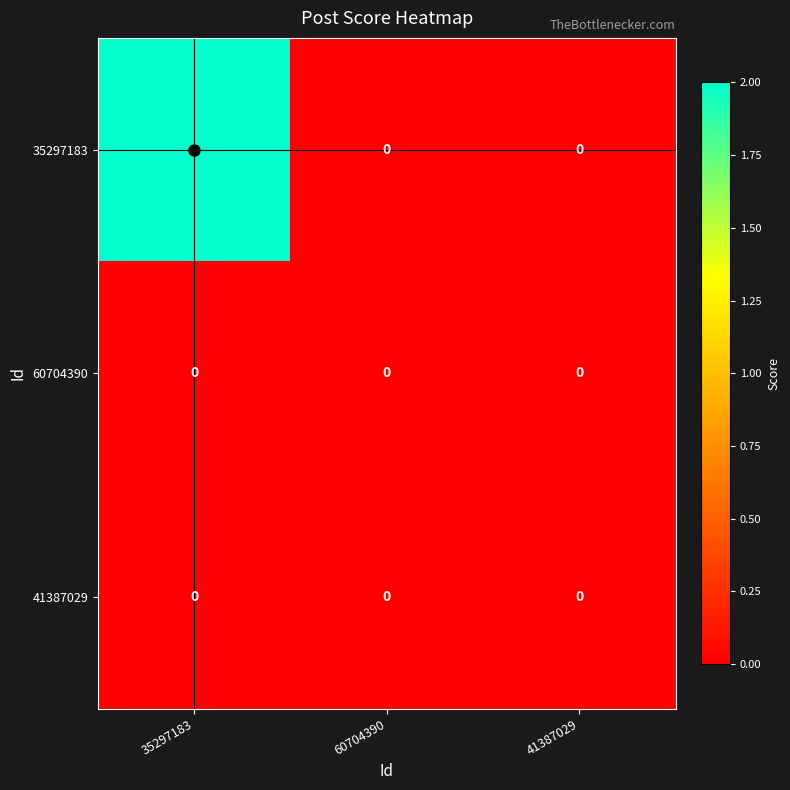

Count the 35297183 values in the range 0 to 2.

3